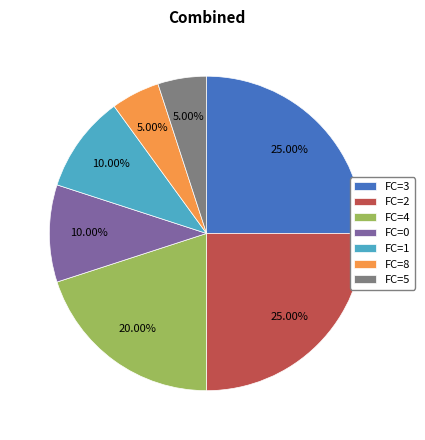

Do FC=0 and FC=1 together represent more than half of the pie?

No